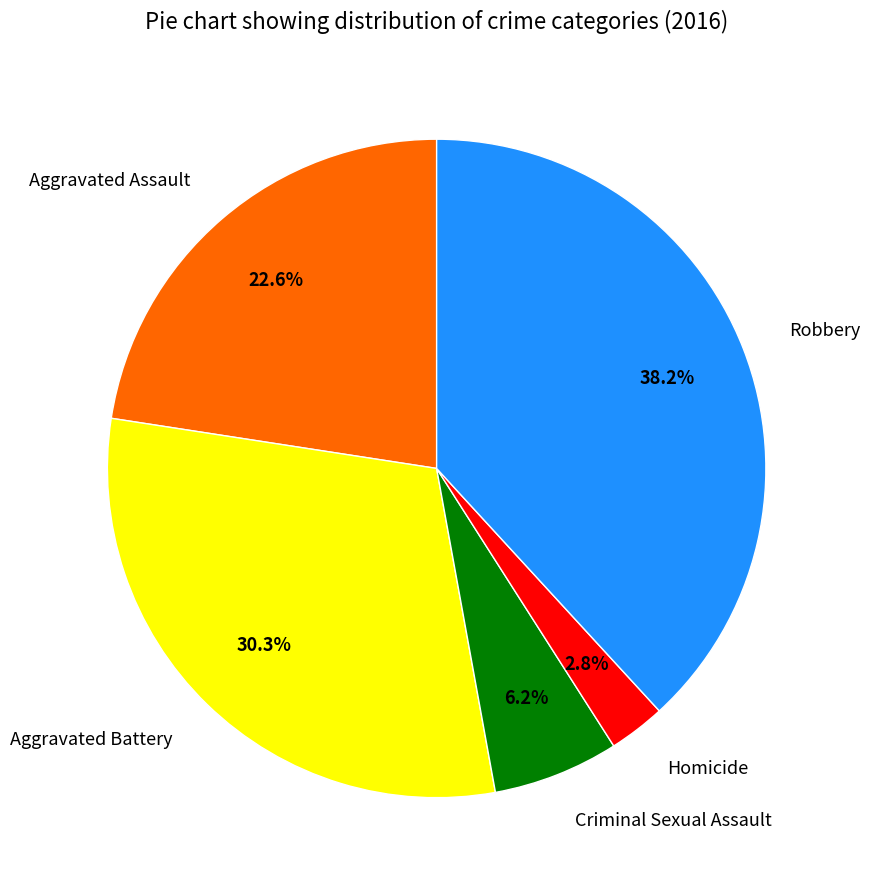

The Aggravated Battery slice represents 30% of the pie. True or false?

True